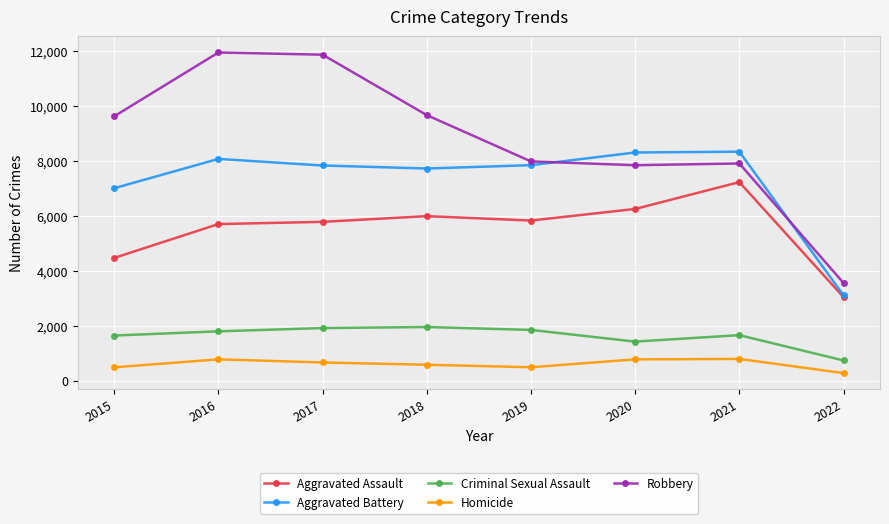

Which series changed the most between 2017 and 2021?

Robbery